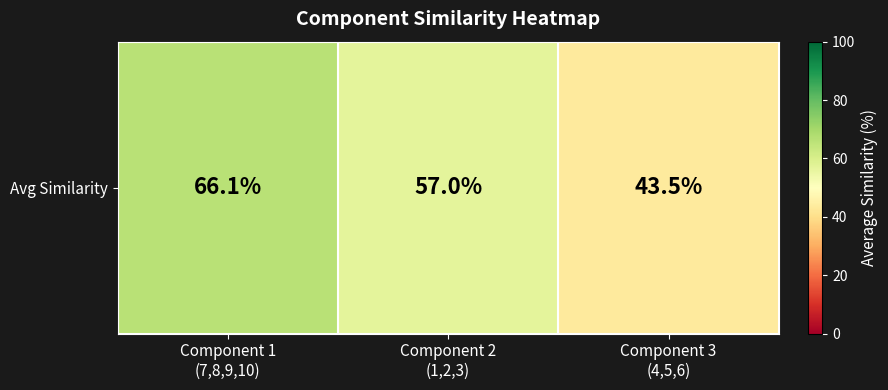

Where does the data first go above 57?

Component 1
(7,8,9,10)